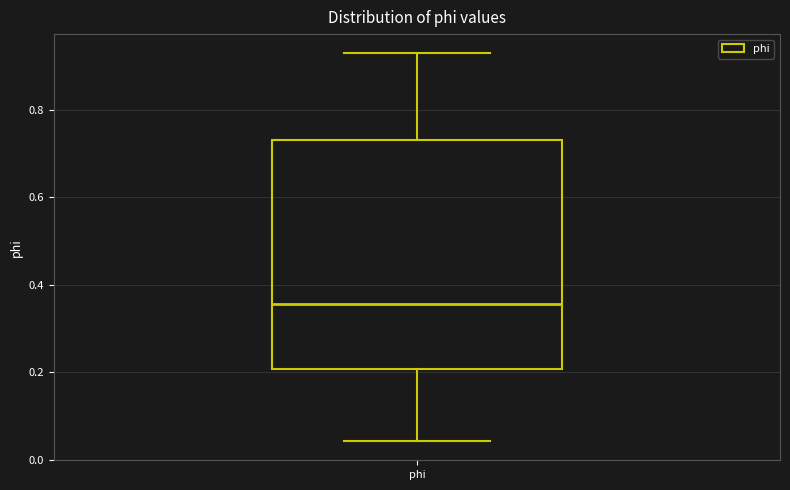

Read this box plot against the y-axis: the position of the median line, the range covered by the box, and the ends of both whiskers. The values are not printed on the chart, so give them approximately, as read against the axis.

median 0.36, box 0.20 to 0.74, whiskers 0.04 to 0.92